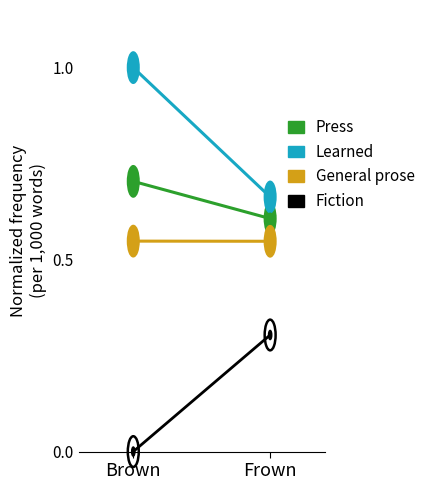

Is it true that Learned equals 0.9 at Frown?

False